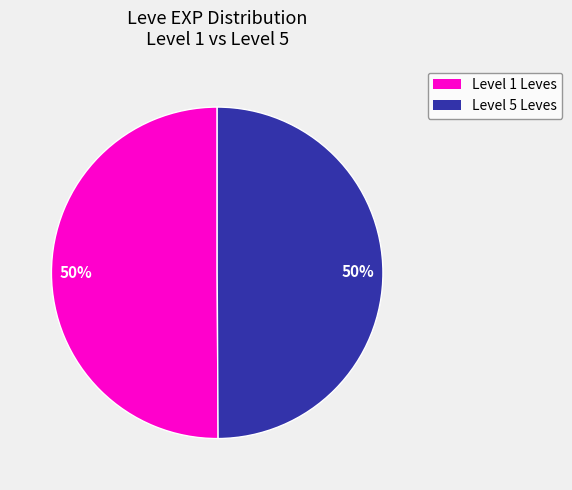

Count the number of slices in the pie.

2